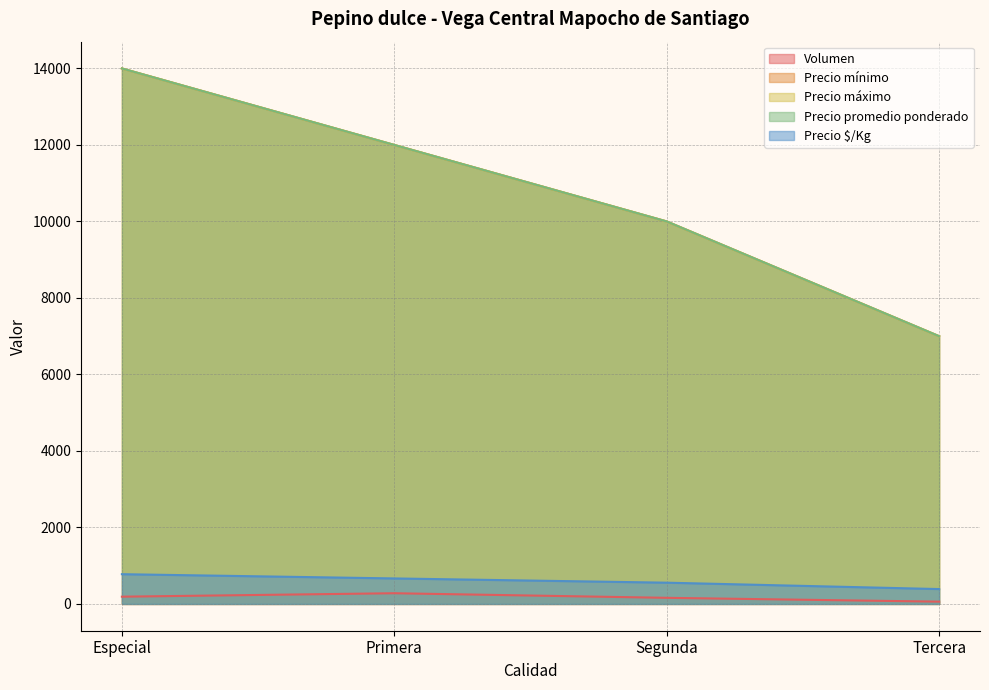

What is the minimum value shown in the chart?

60